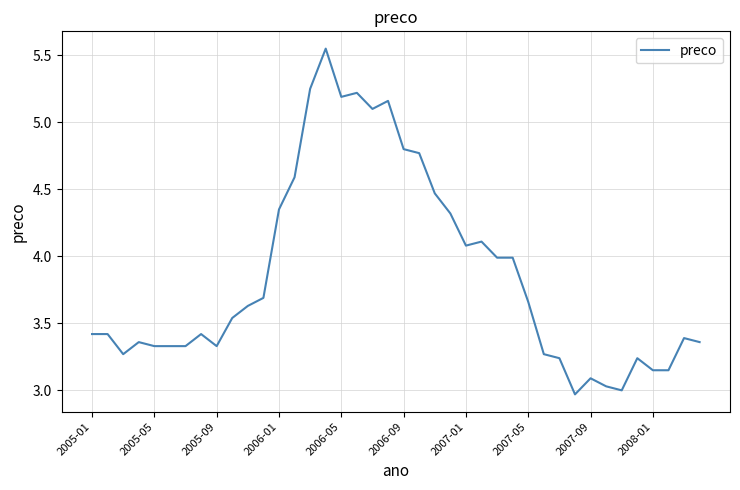

What is the difference between the maximum and minimum values?

2.6